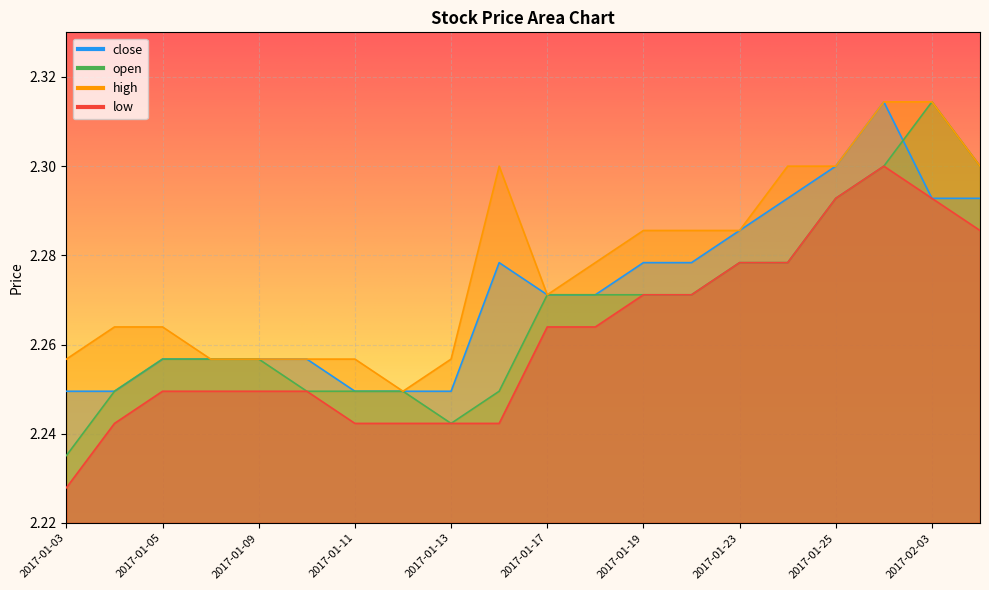

Which series has the widest spread of values?

open